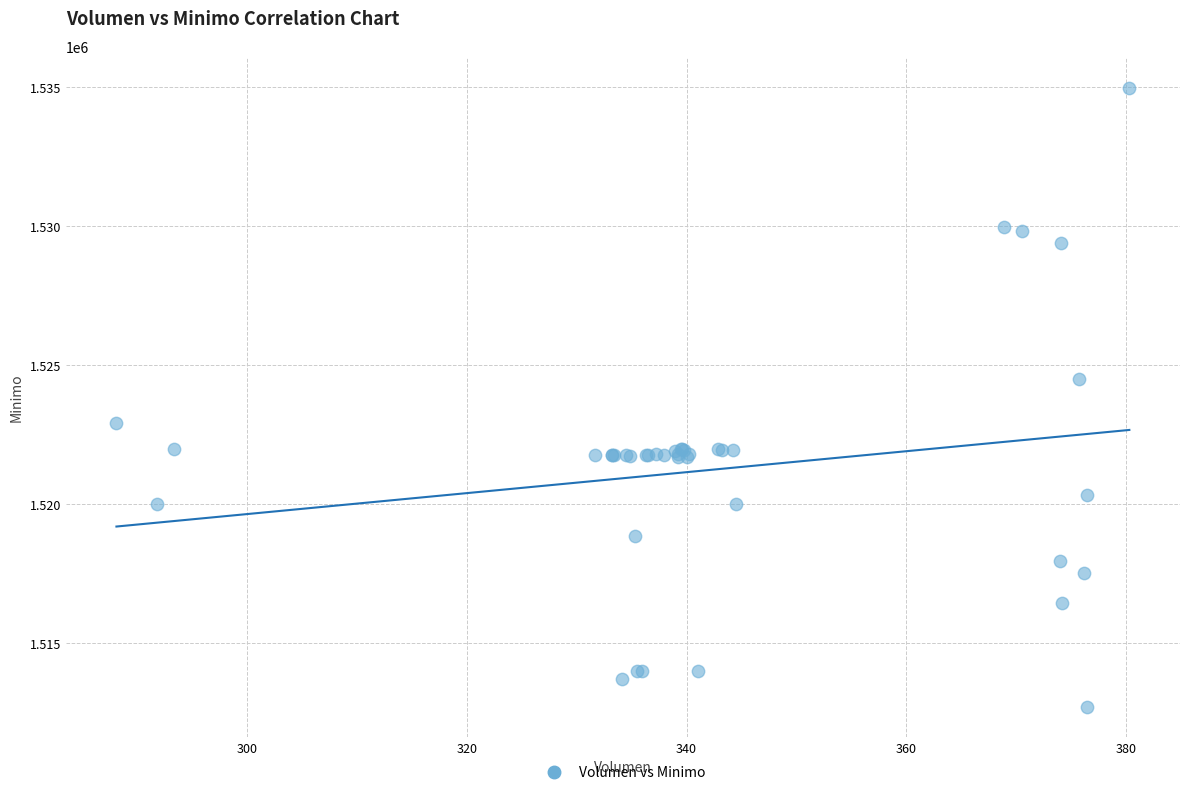

What Y value in the scatter plot is closest to 1523862?

1524513